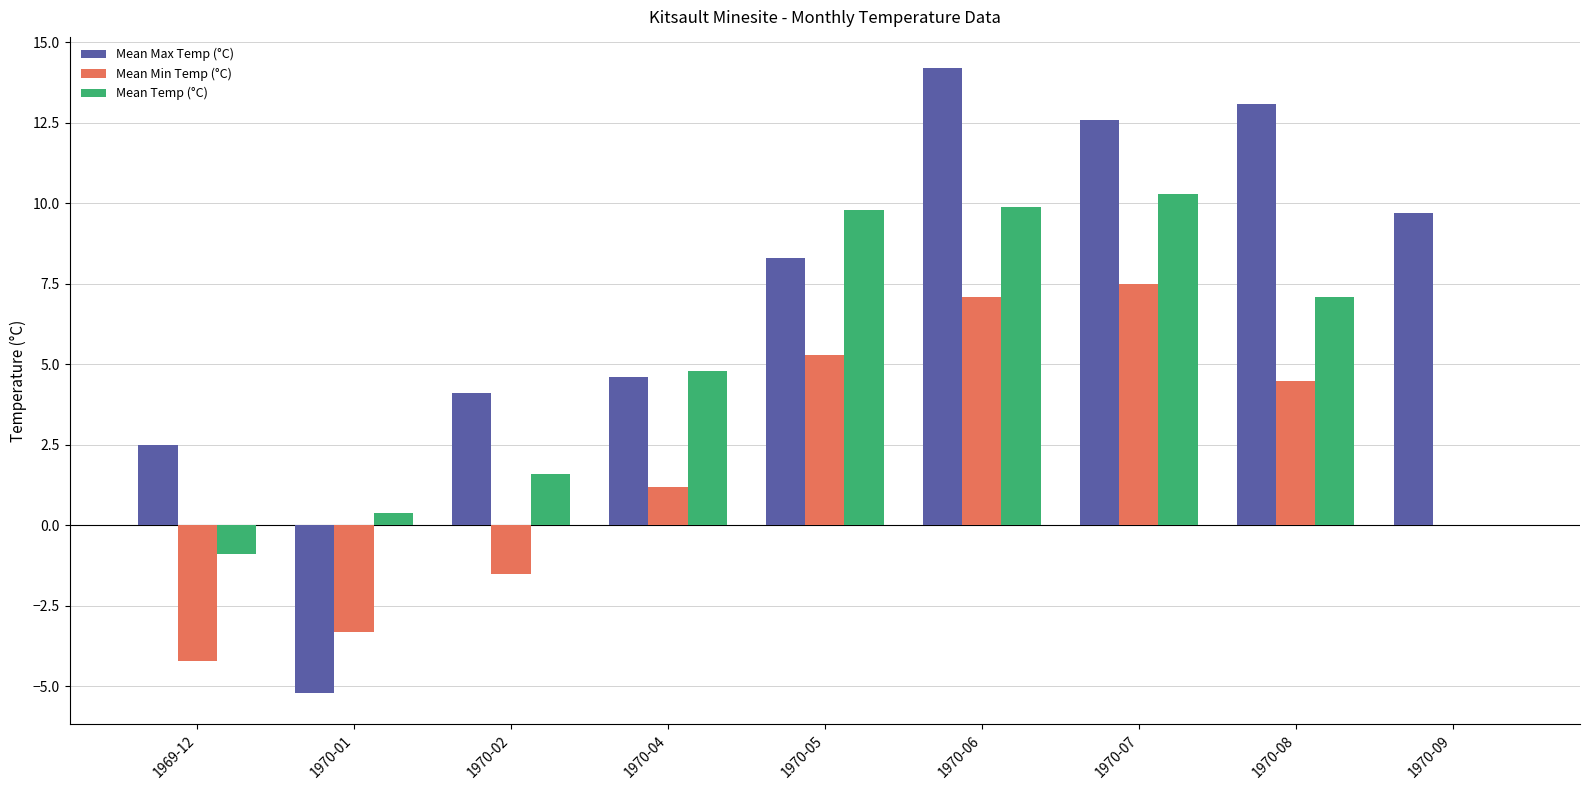

What is the sum of all Mean Temp (°C) values?

43.0